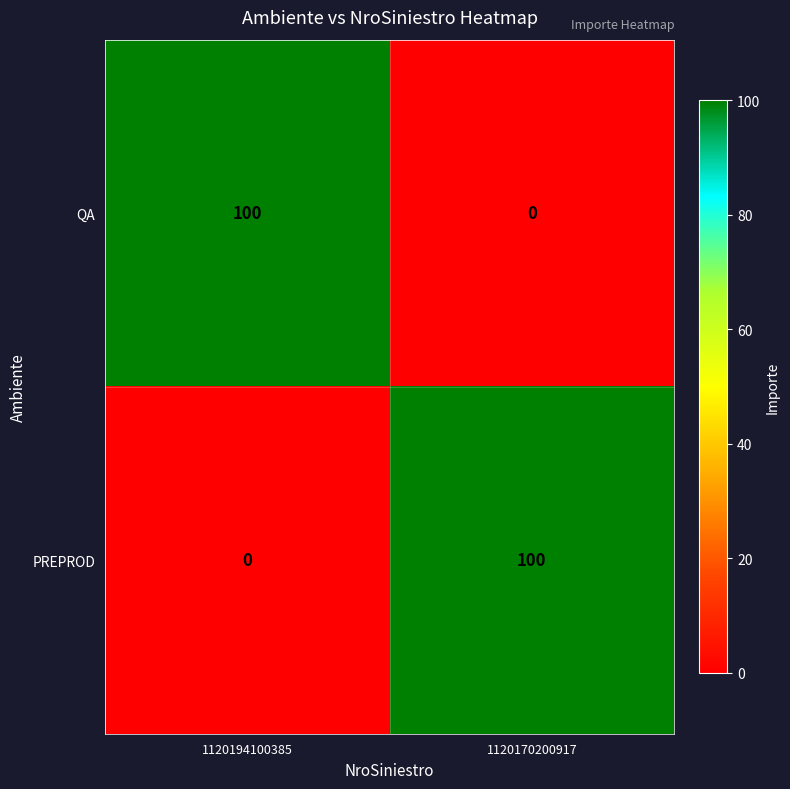

What is the difference between the highest and lowest values at 1120170200917?

100